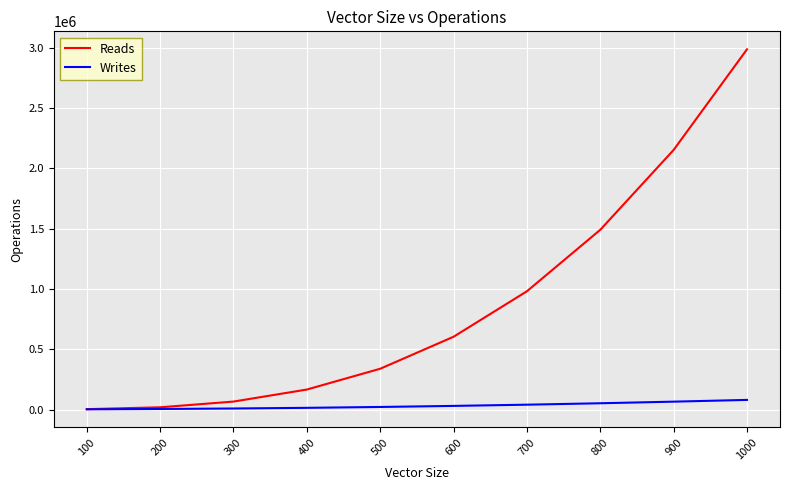

How many lines are shown in the chart?

2